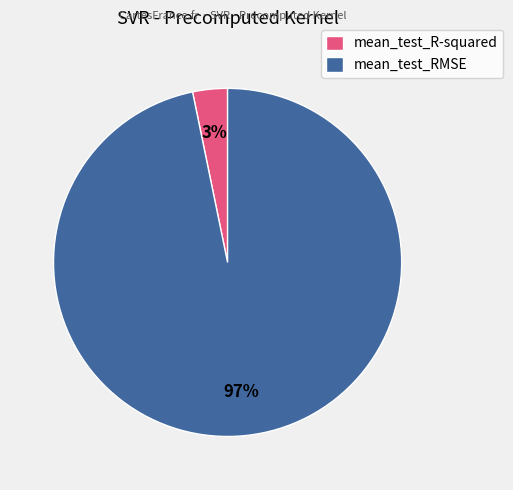

True or false: mean_test_RMSE accounts for 97% of the total.

True